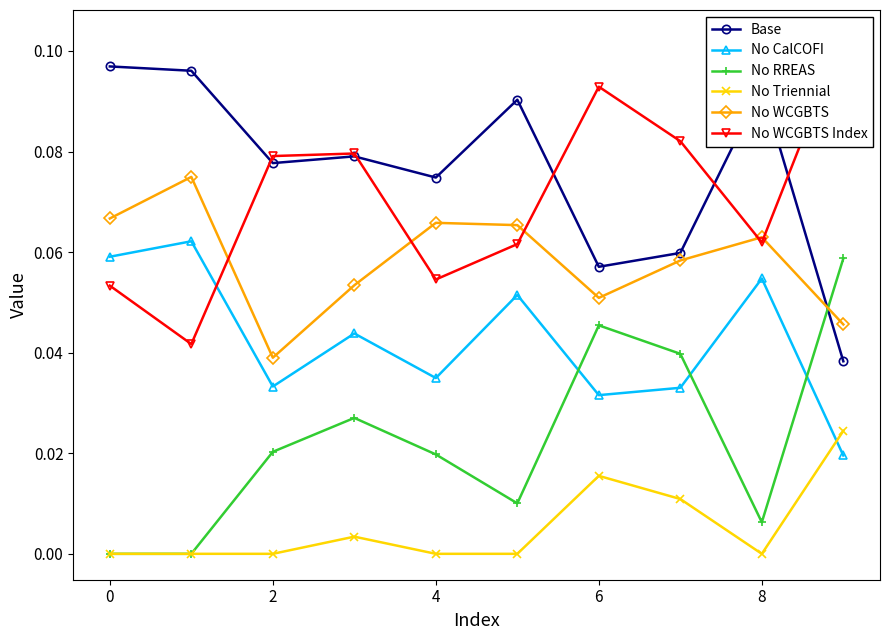

What are all the series names shown in the legend?

Base, No CalCOFI, No RREAS, No Triennial, No WCGBTS, No WCGBTS Index